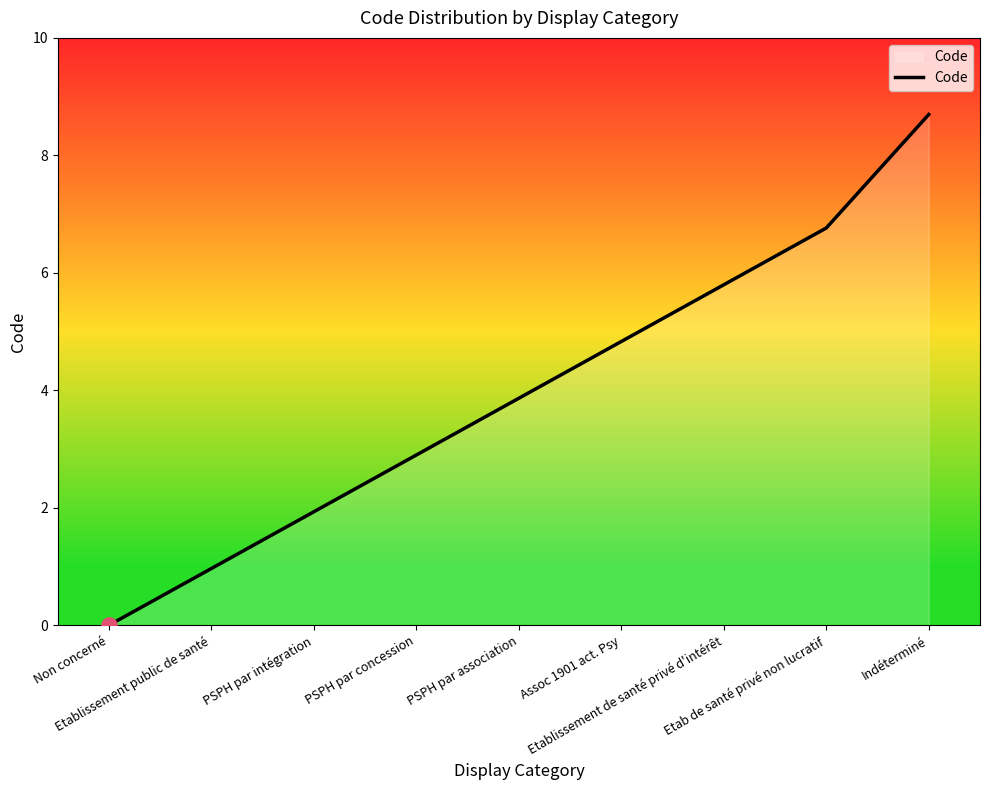

Between Assoc 1901 act. Psy and PSPH par association, which is larger?

Assoc 1901 act. Psy